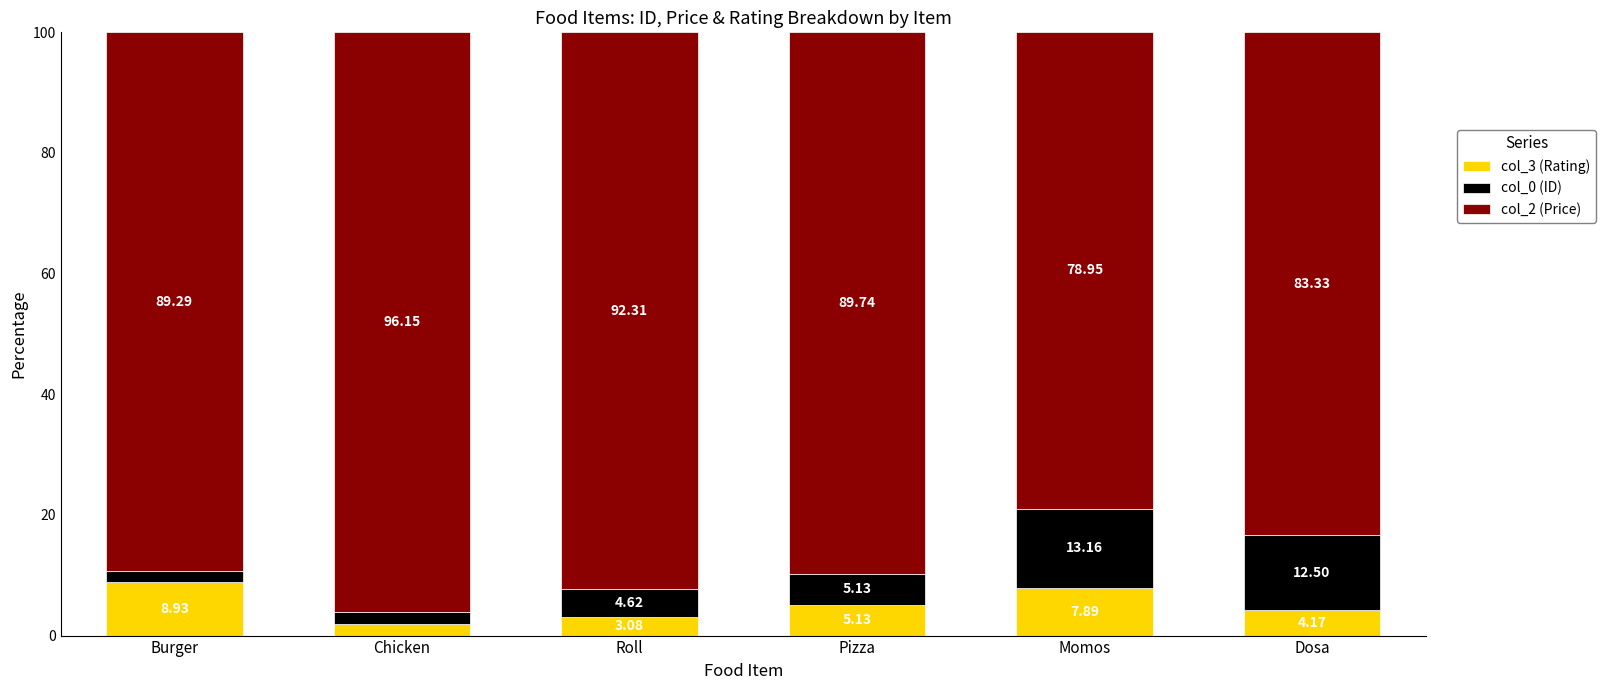

Which category has the highest value in the col_3 (Rating) series?

Burger